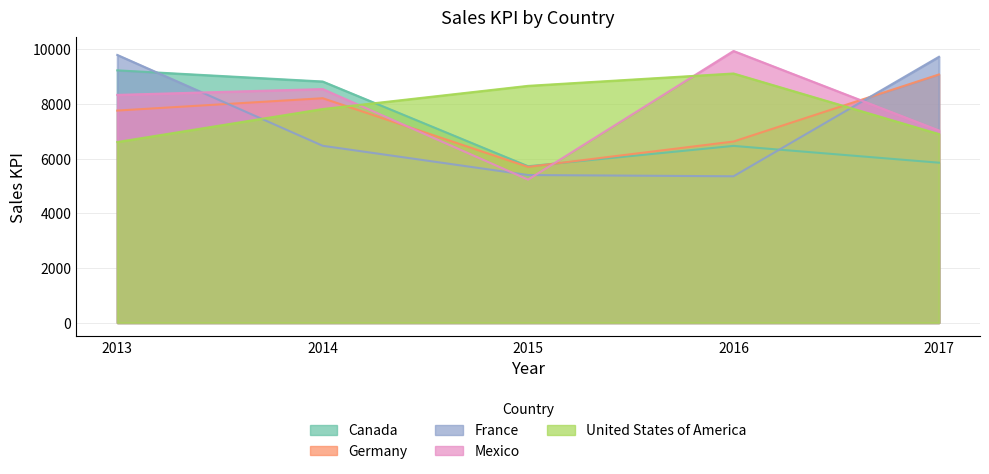

At which label does France first exceed 6474?

2013